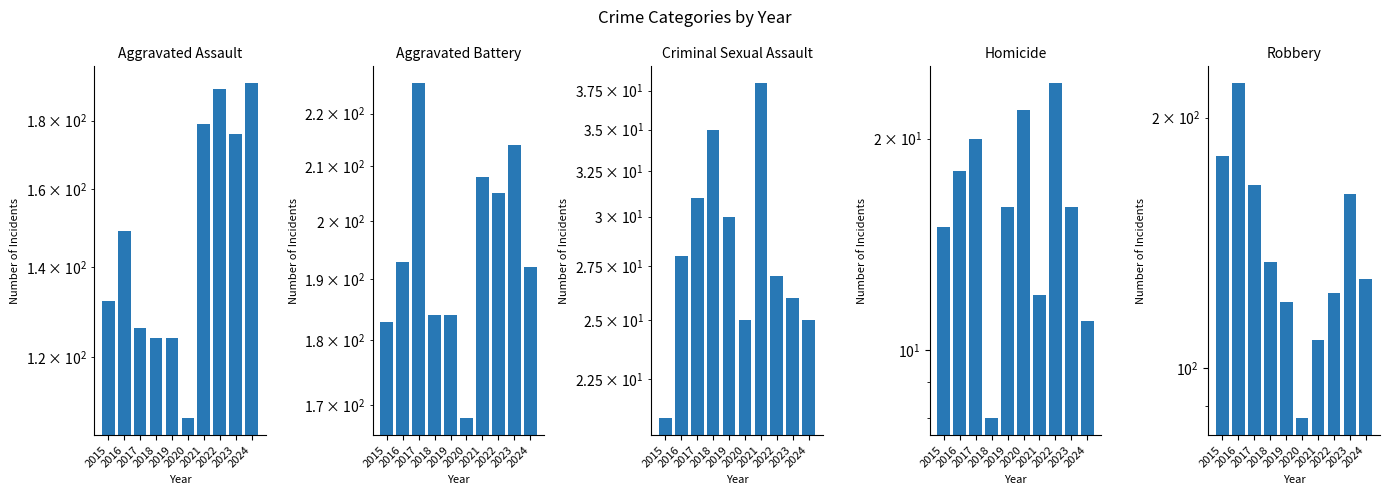

Which category has the highest value in the Homicide series?

2022